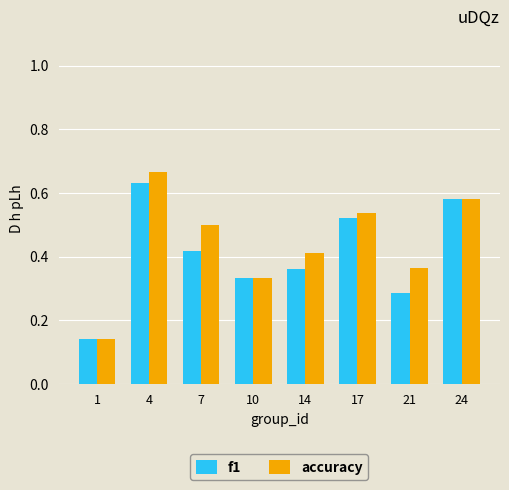

What is the total value across all series at 17?

1.1